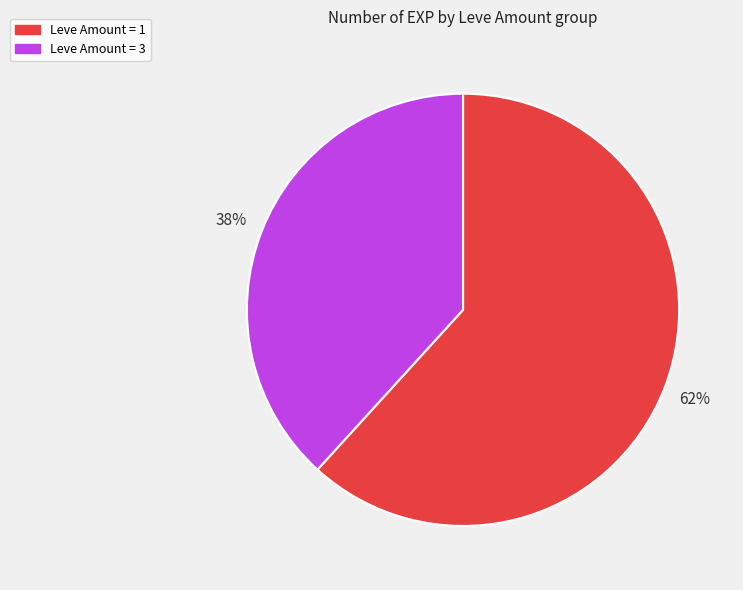

To the nearest percent, what is the difference between the largest and smallest slice percentages?

24%